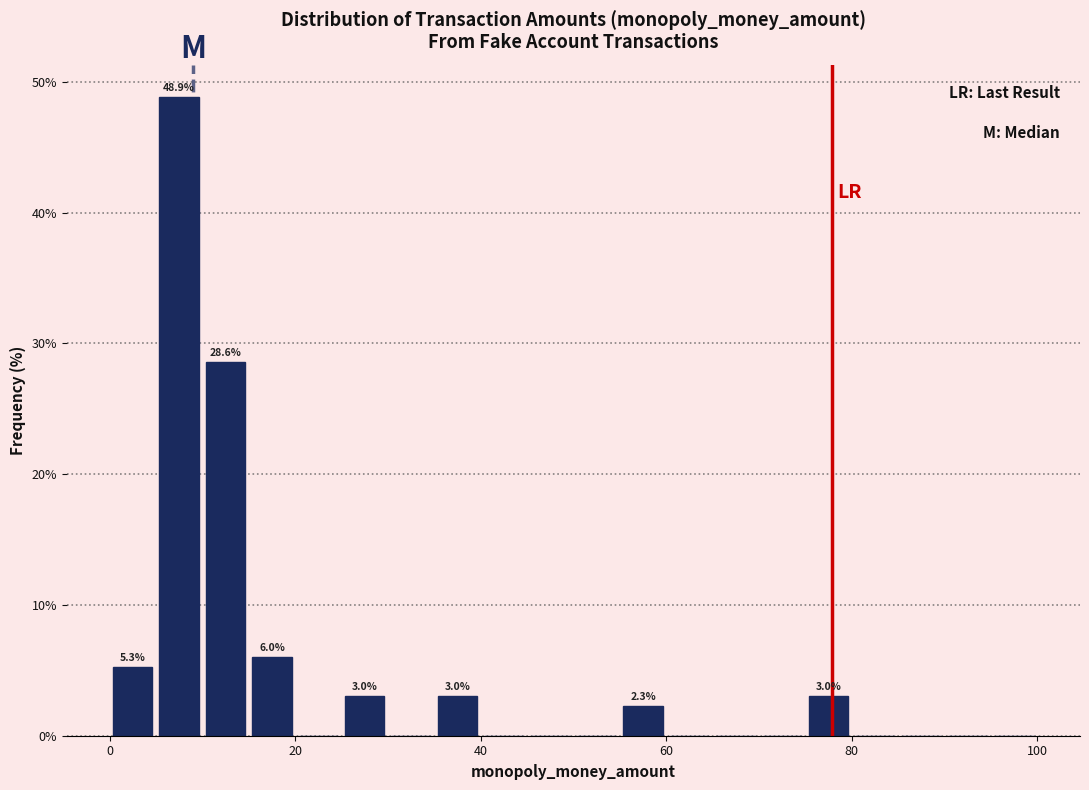

Around what value on the x-axis is the tallest bar? Give the approximate position of its centre, as read against the axis.

8